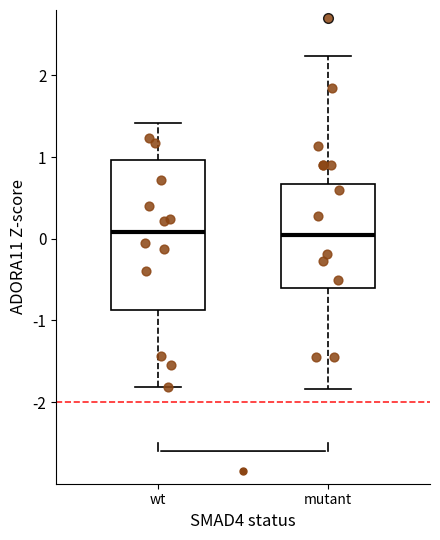

Reading left to right, transcribe this box plot: for each box, give where its median line is, the range the box spans, and where its two whiskers end, as read against the y-axis. The values are not printed on the chart, so give them approximately, as read against the axis.

wt: median 0.1, box -0.9 to 1.0, whiskers -1.8 to 1.4
mutant: median 0.0, box -0.6 to 0.7, whiskers -1.8 to 2.2